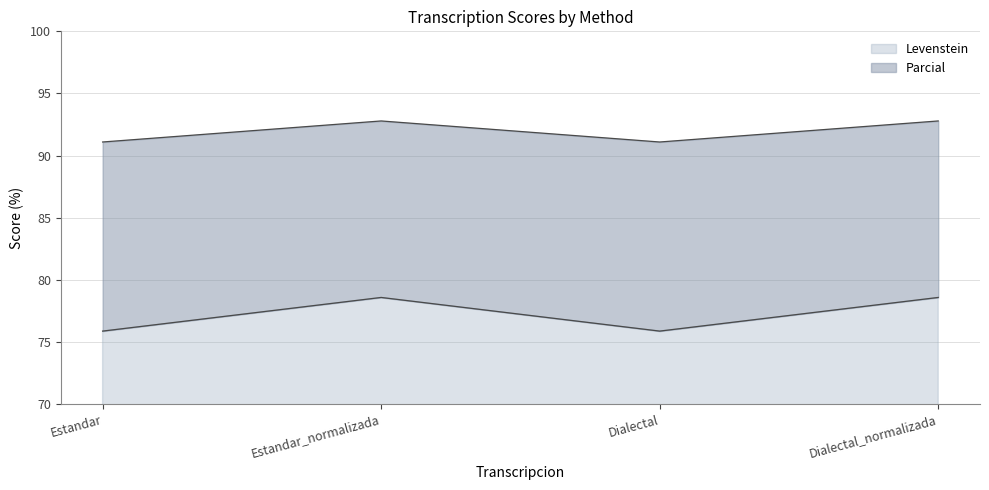

At Estandar, list the series in order from largest to smallest.

Parcial, Levenstein